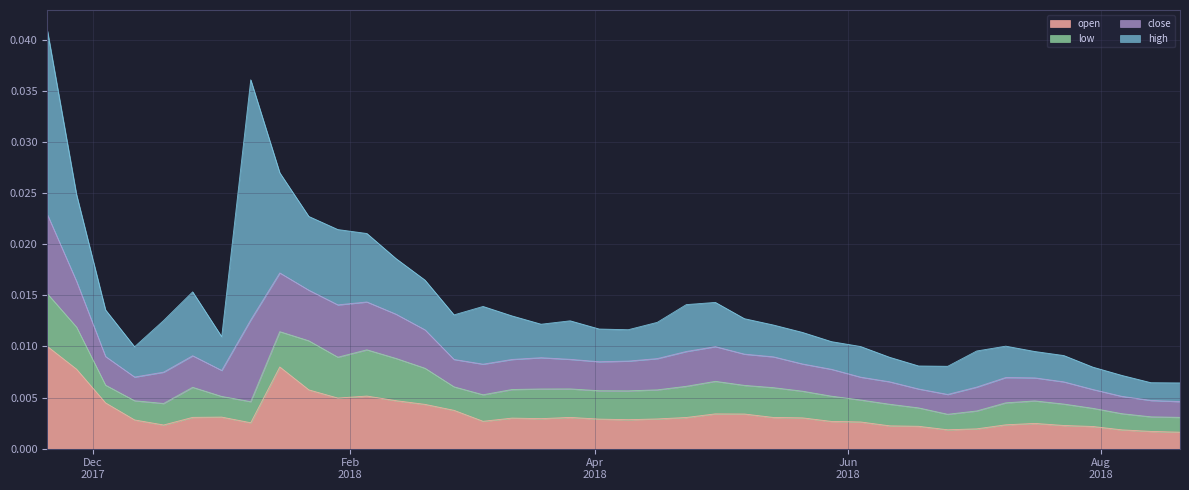

Does the chart display data point markers on the line(s)?

No